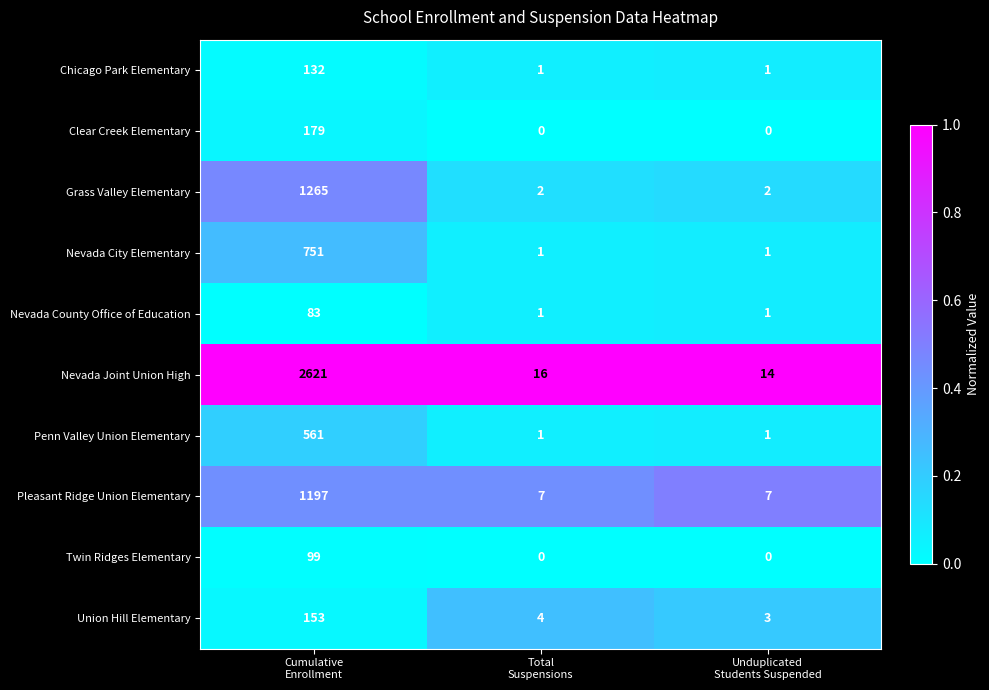

Rank the series by their maximum value, from lowest to highest.

Nevada County Office of Education, Twin Ridges Elementary, Chicago Park Elementary, Union Hill Elementary, Clear Creek Elementary, Penn Valley Union Elementary, Nevada City Elementary, Pleasant Ridge Union Elementary, Grass Valley Elementary, Nevada Joint Union High